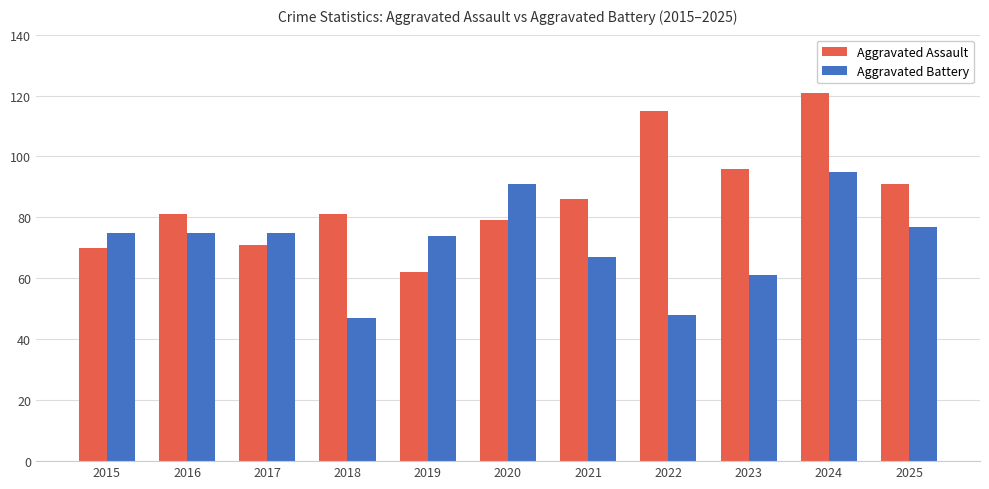

Is the value of Aggravated Battery at 2019 greater than the value of Aggravated Assault at 2019?

Yes